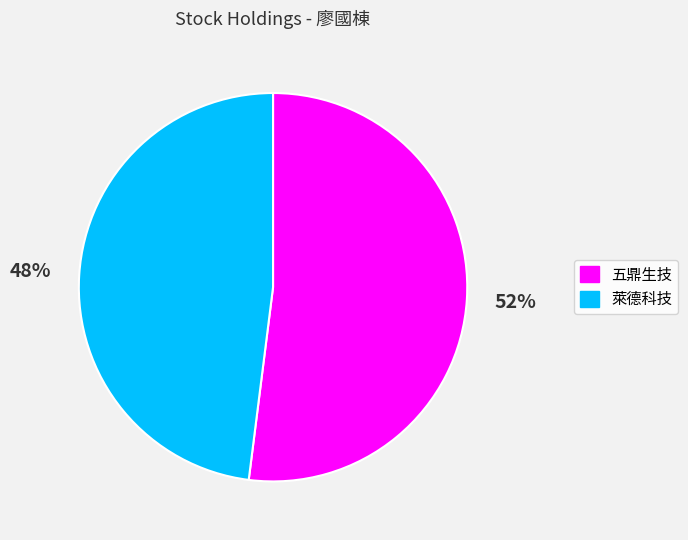

The 萊德科技 slice represents 48% of the pie. True or false?

True